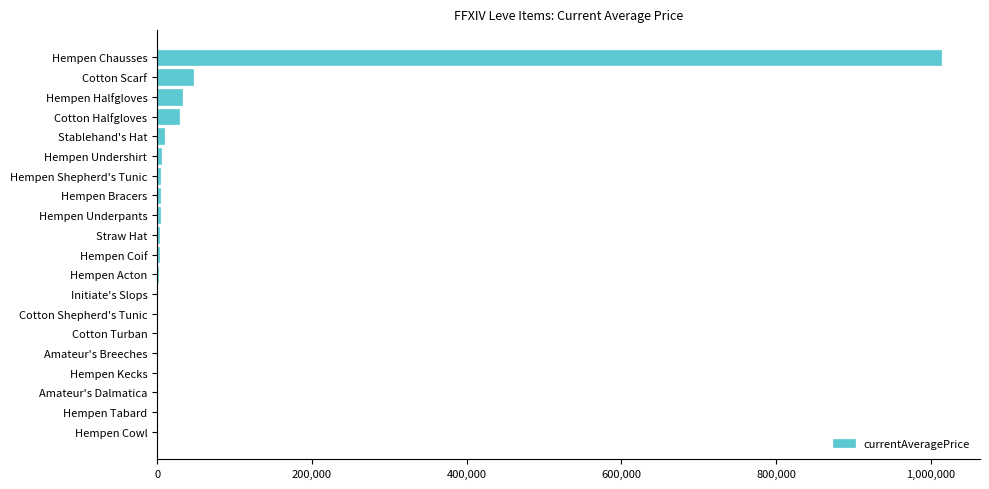

Which category has the highest value across all series?

Hempen Chausses